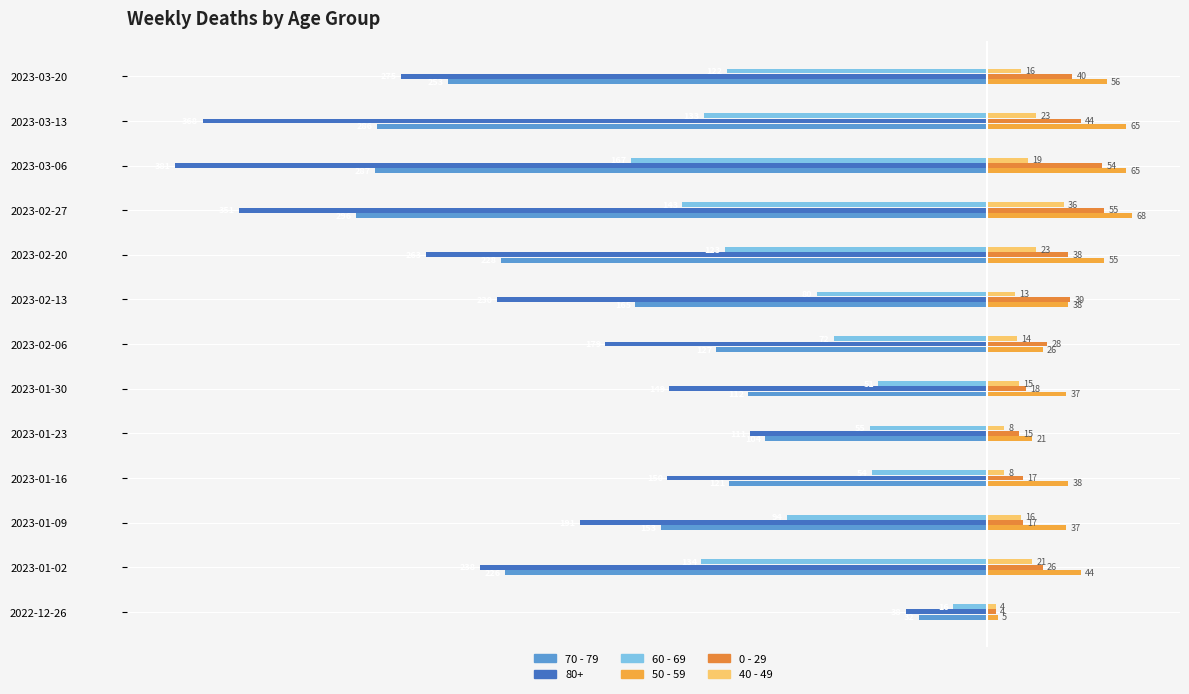

How many data points does each series have?

13